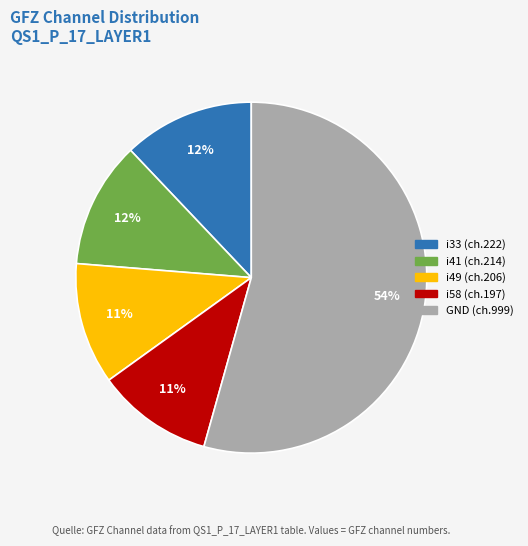

Which category has the biggest portion of the pie?

GND (ch.999)